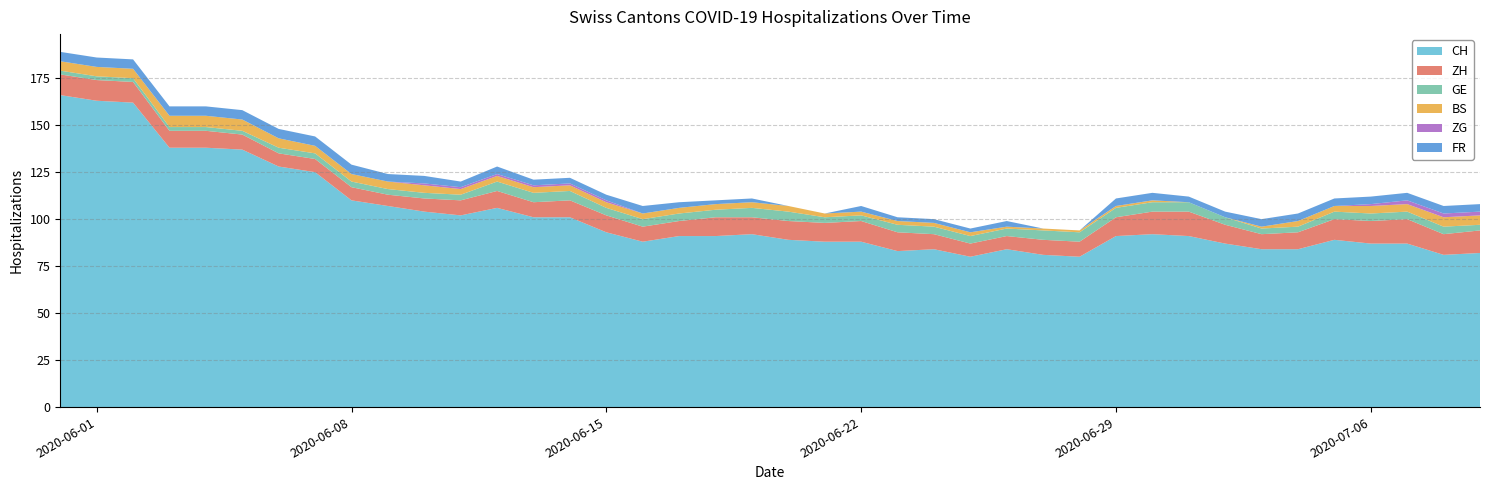

Reading left to right, what are all the values shown in this chart?

CH: 0=166	1=163	2=162	3=138	4=138	5=137	6=128	7=125	8=110	9=107	10=104	11=102	12=106	13=101	14=101	15=93	16=88	17=91	18=91	19=92	20=89	21=88	22=88	23=83	24=84	25=80	26=84	27=81	28=80	29=91	30=92	31=91	32=87	33=84	34=84	35=89	36=87	37=87	38=81	39=82
ZH: 0=11	1=11	2=11	3=9	4=9	5=8	6=7	7=7	8=7	9=6	10=7	11=8	12=9	13=8	14=9	15=9	16=8	17=8	18=10	19=9	20=10	21=10	22=11	23=10	24=8	25=7	26=7	27=8	28=8	29=10	30=12	31=13	32=10	33=8	34=9	35=11	36=12	37=13	38=11	39=12
GE: 0=2	1=2	2=2	3=2	4=2	5=2	6=3	7=3	8=3	9=3	10=3	11=3	12=5	13=5	14=5	15=4	16=4	17=4	18=4	19=5	20=5	21=3	22=3	23=4	24=4	25=4	26=4	27=5	28=5	29=5	30=5	31=5	32=4	33=3	34=3	35=4	36=4	37=4	38=4	39=3
BS: 0=5	1=5	2=5	3=6	4=6	5=6	6=5	7=4	8=4	9=4	10=4	11=3	12=3	13=3	14=3	15=3	16=3	17=3	18=3	19=3	20=3	21=2	22=2	23=2	24=2	25=2	26=1	27=1	28=1	29=1	30=1	31=0	32=0	33=1	34=3	35=3	36=4	37=4	38=5	39=5
ZG: 0=0	1=0	2=0	3=0	4=0	5=0	6=0	7=0	8=0	9=0	10=1	11=1	12=1	13=1	14=1	15=1	16=0	17=0	18=0	19=0	20=0	21=0	22=0	23=0	24=0	25=0	26=0	27=0	28=0	29=0	30=0	31=0	32=0	33=0	34=0	35=0	36=1	37=2	38=2	39=2
FR: 0=5	1=5	2=5	3=5	4=5	5=5	6=5	7=5	8=5	9=4	10=4	11=3	12=4	13=3	14=3	15=3	16=4	17=3	18=2	19=2	20=0	21=0	22=3	23=2	24=2	25=2	26=3	27=0	28=0	29=4	30=4	31=3	32=3	33=4	34=4	35=4	36=4	37=4	38=4	39=4